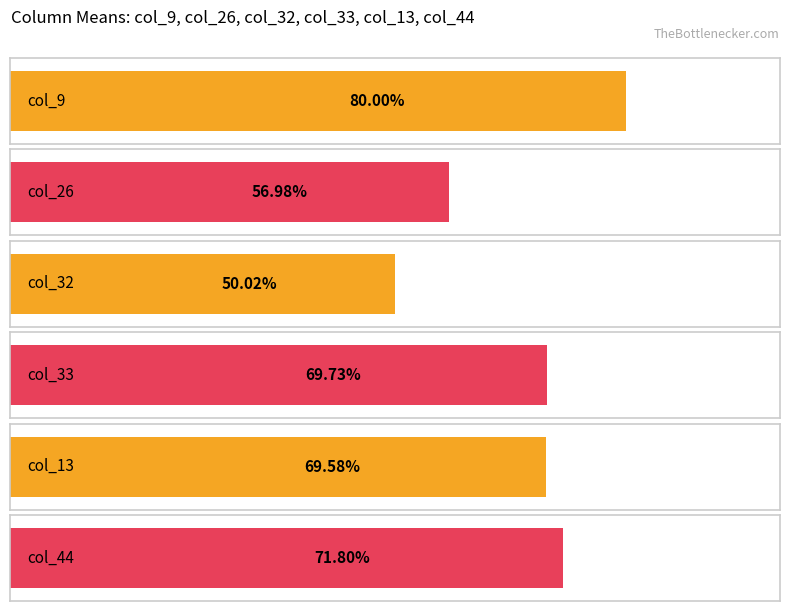

Which series has the largest total across all categories?

col_9